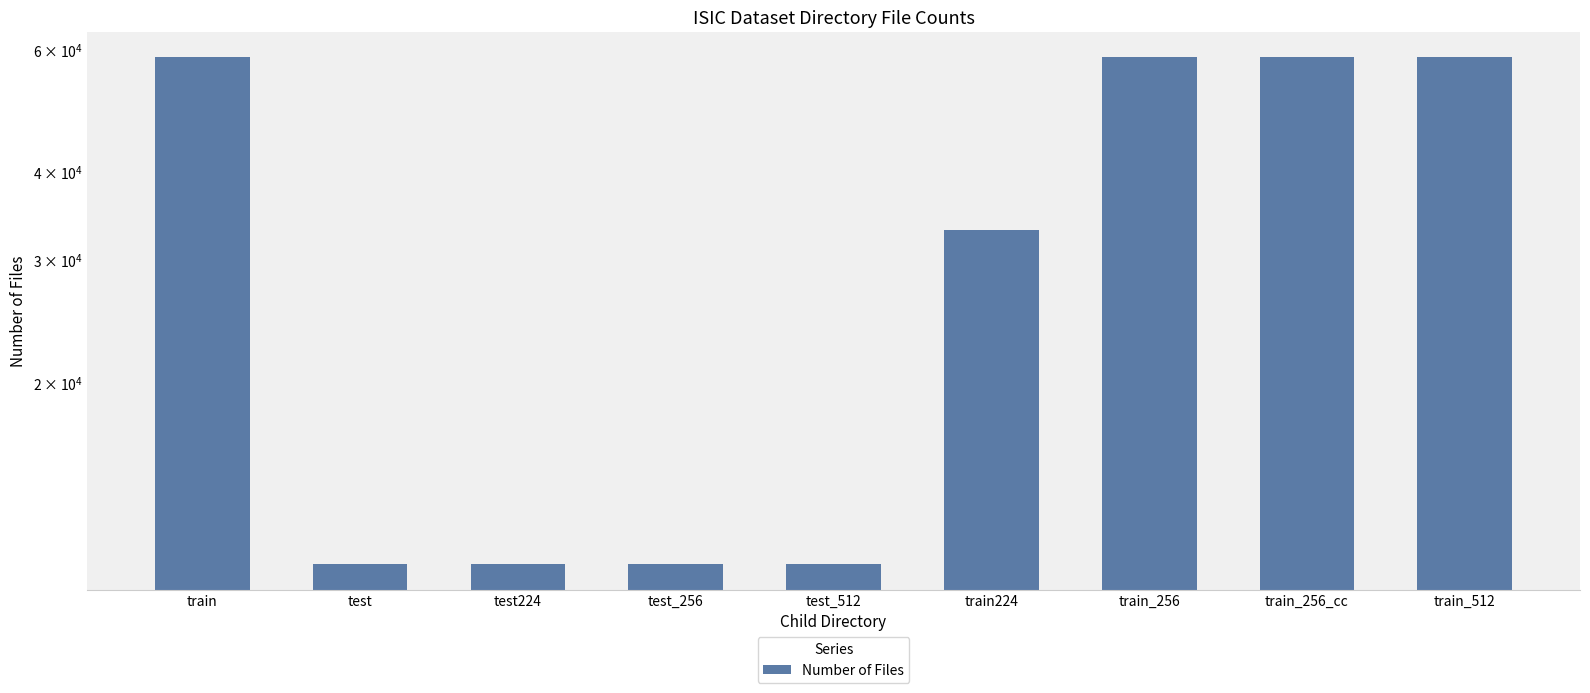

Reading right to left, what are all the values shown in this chart?

train_512=58458	train_256_cc=58458	train_256=58458	train224=33127	test_512=10983	test_256=10983	test224=10983	test=10983	train=58458